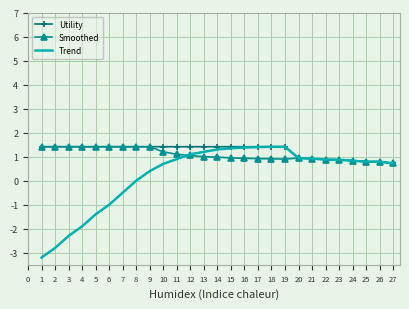

What value does the Trend series have at 26?

0.8